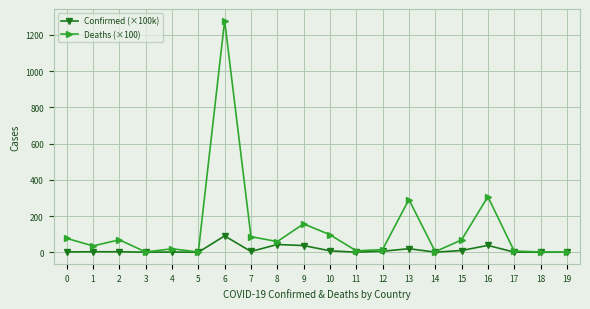

What is the total value across all series at 19?

0.3